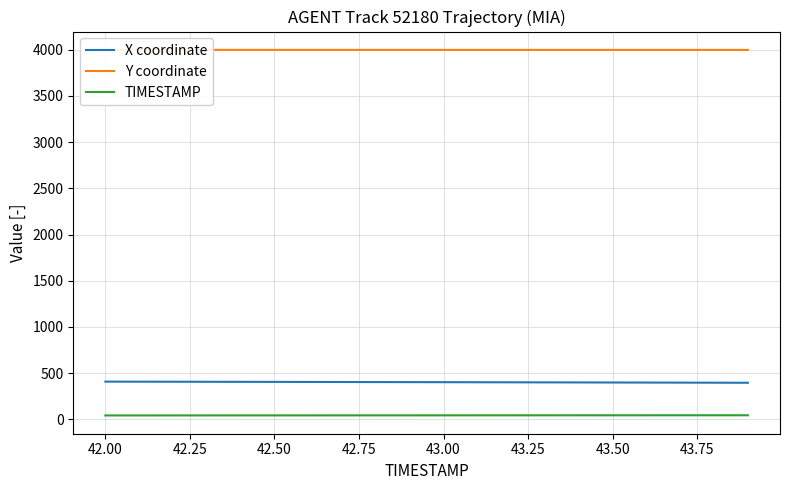

What is the sum of all X coordinate values?

8041.1